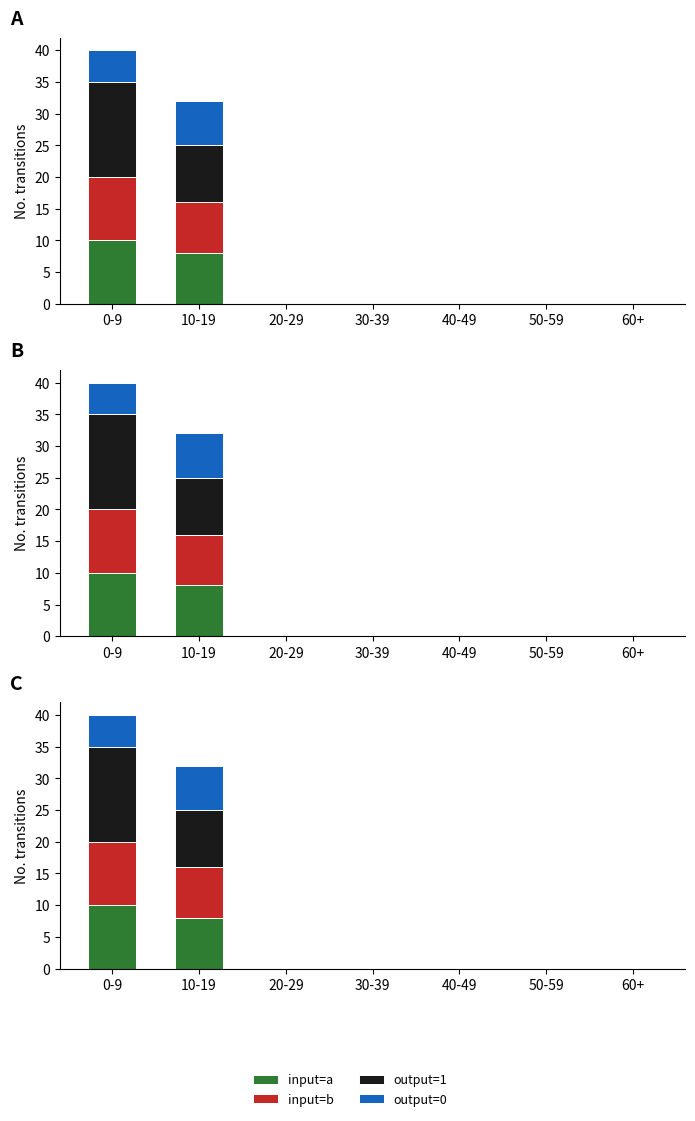

Is it true that input=b equals 14 at 10-19?

False